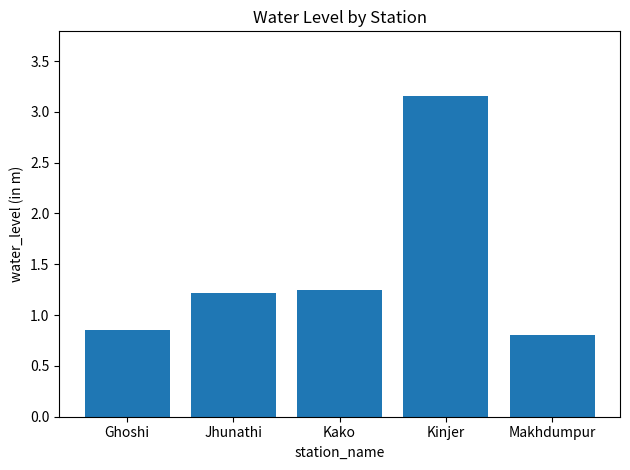

Which label corresponds to the largest value in the chart?

Kinjer